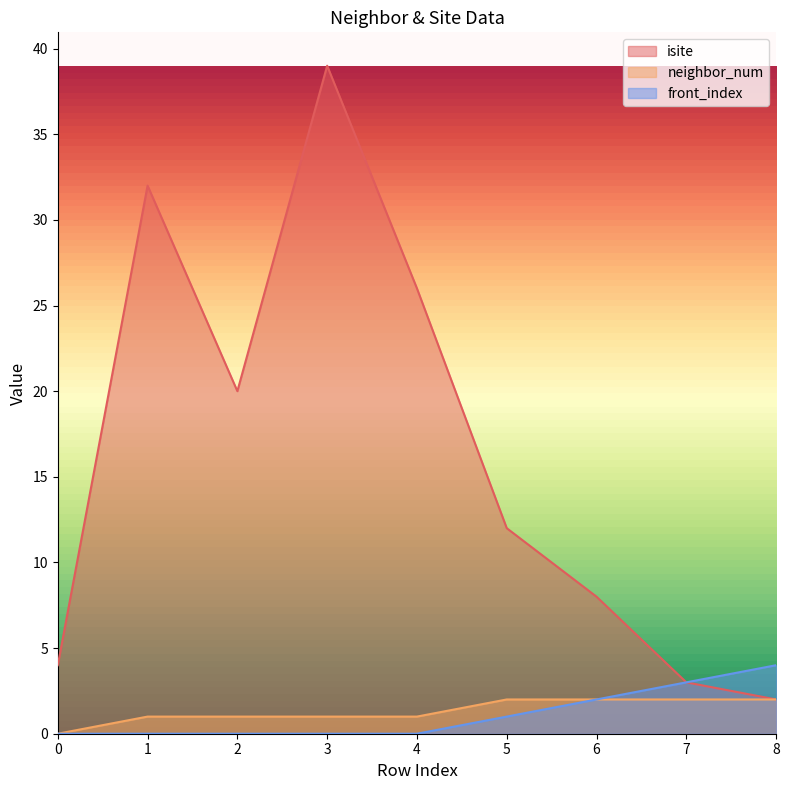

Which has a higher value, 6 or 2?

2